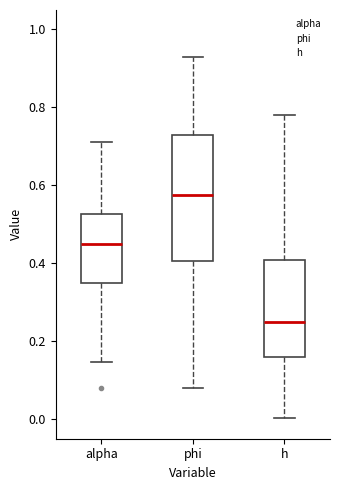

Where is the upper edge of the box for h on the y-axis? The values are not printed on the chart, so give them approximately, as read against the axis.

0.40